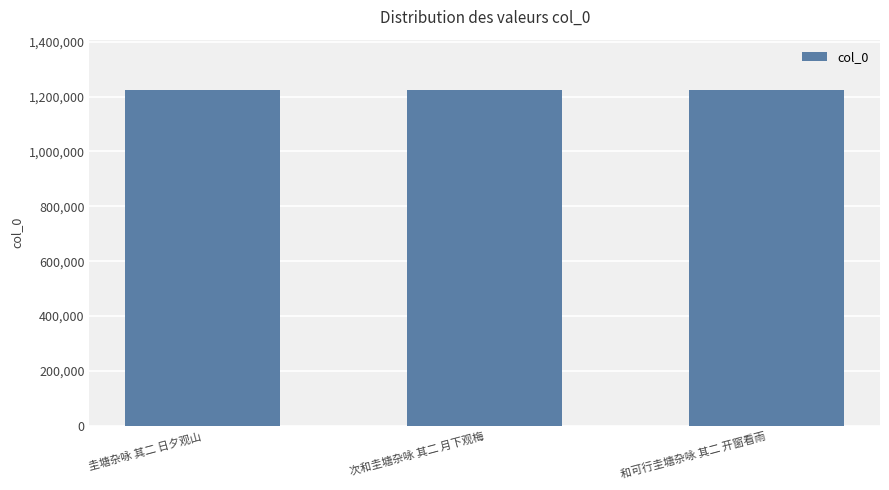

True or false: the data shows 1223577 at 圭塘杂咏 其二 日夕观山.

True